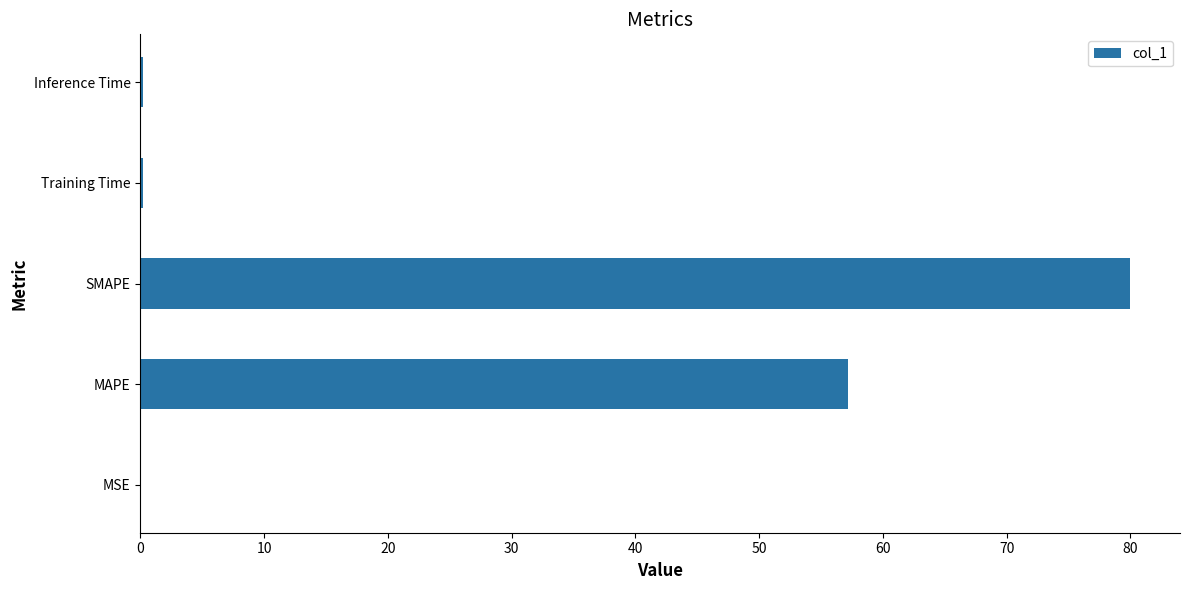

Which label corresponds to the largest value in the chart?

SMAPE